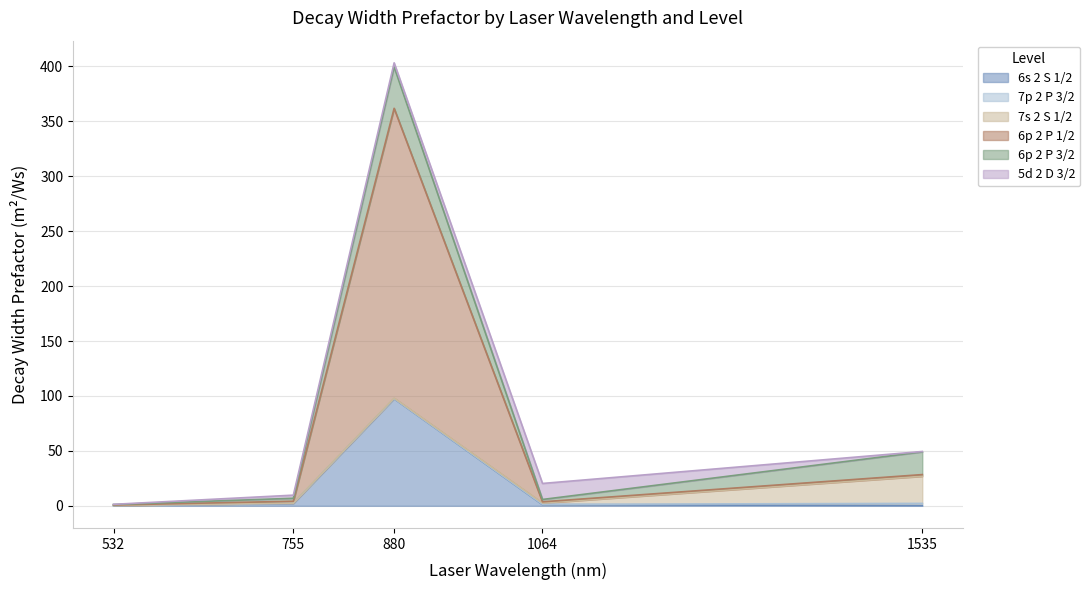

Reading left to right, transcribe all the data shown in this chart.

6s 2 S 1/2: 532=0.2	755=2.1	880=97.5	1064=1.1	1535=0.1
7p 2 P 3/2: 532=0.0	755=0.1	880=0.1	1064=0.2	1535=2.1
7s 2 S 1/2: 532=0.1	755=0.3	880=0.5	1064=1.2	1535=24.7
6p 2 P 1/2: 532=0.4	755=1.7	880=263.8	1064=1.1	1535=1.5
6p 2 P 3/2: 532=0.4	755=2.7	880=37.7	1064=2.1	1535=20.7
5d 2 D 3/2: 532=0.2	755=2.8	880=3.7	1064=14.6	1535=0.3